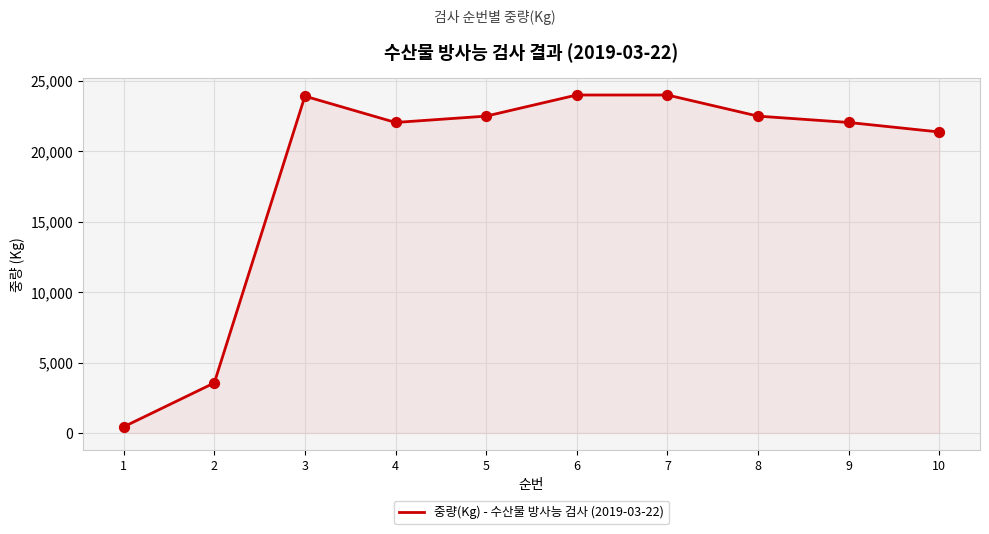

What is the change in value from 2 to 8?

+18945